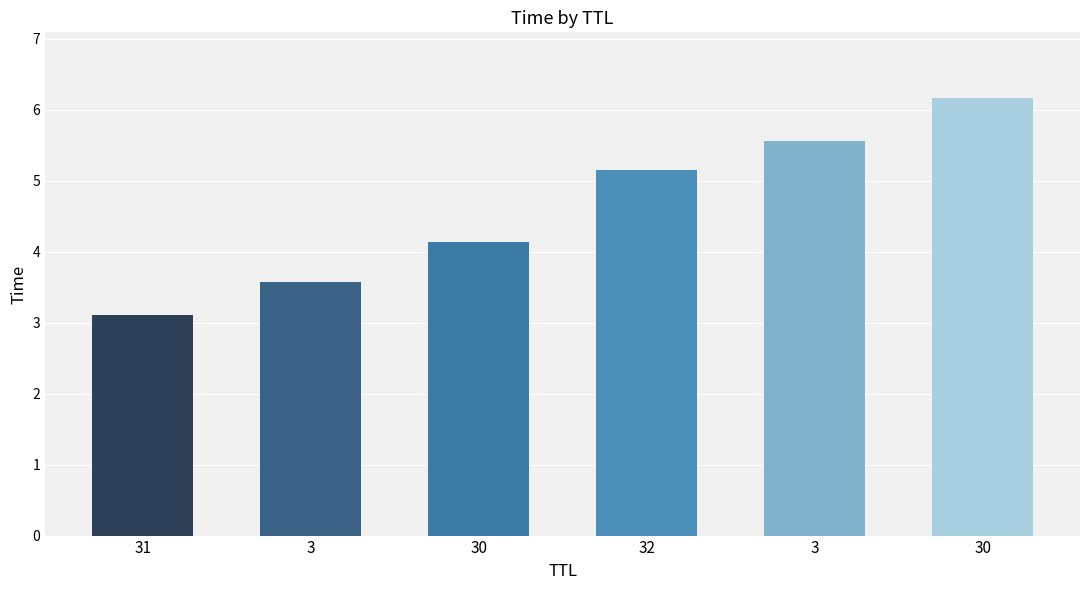

What is the maximum value shown in the chart?

6.2